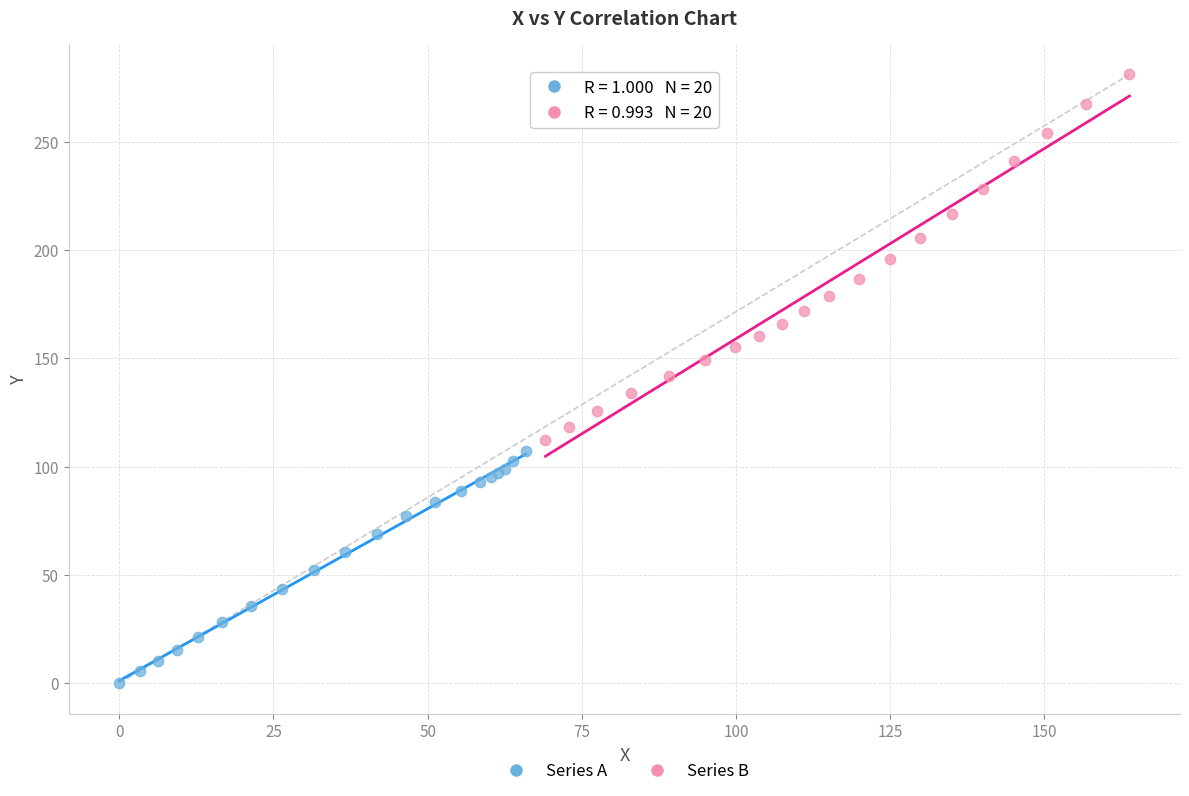

Which series has the largest Y range (max minus min)?

Series B